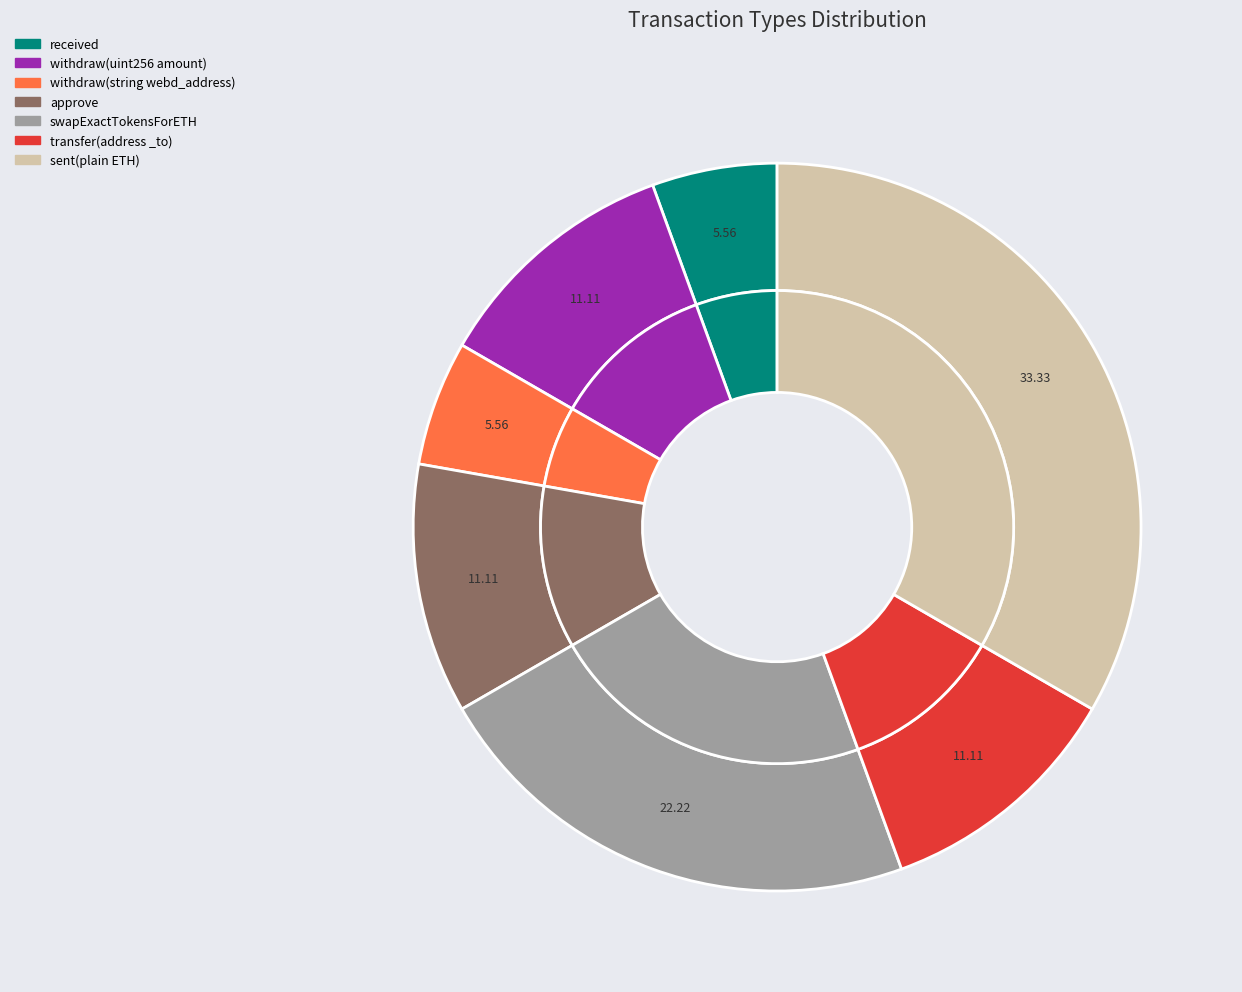

True or false: approve accounts for 11% of the total.

True